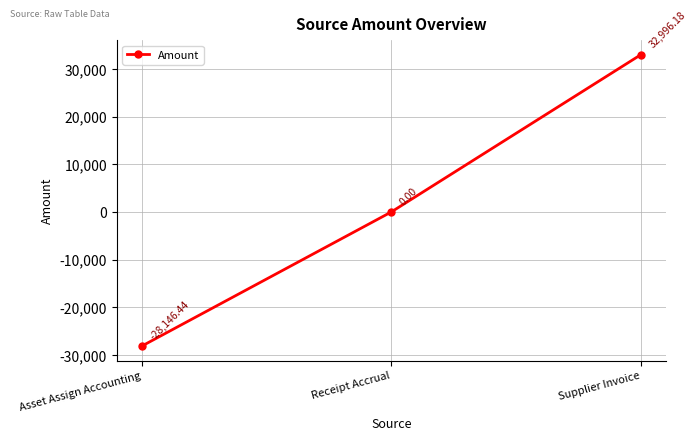

The chart shows a value of 23447.5 at Receipt Accrual. True or false?

False